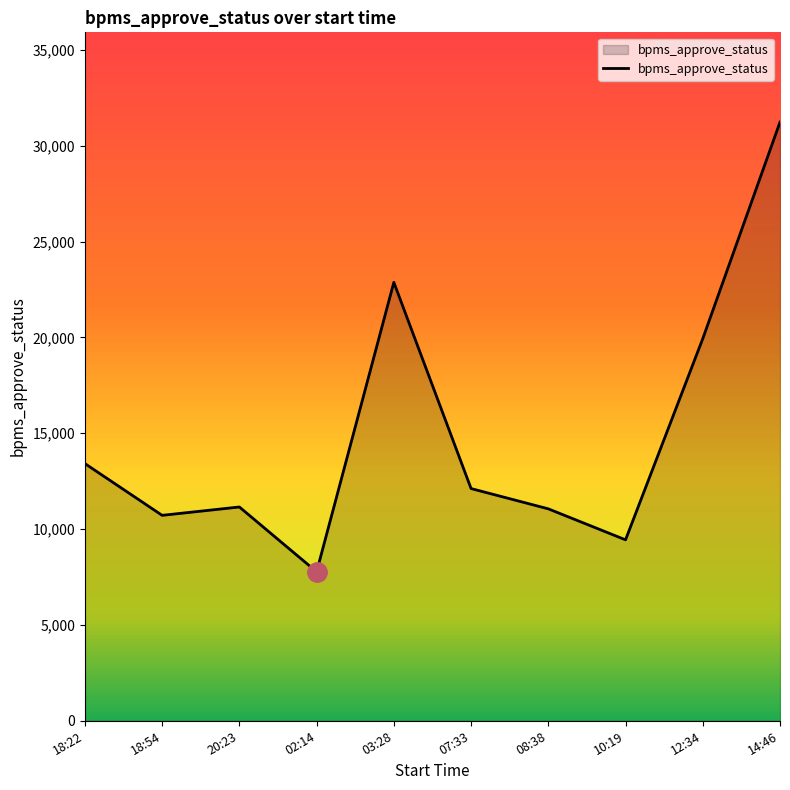

Is it true that the value at 02:14 is 12623?

False